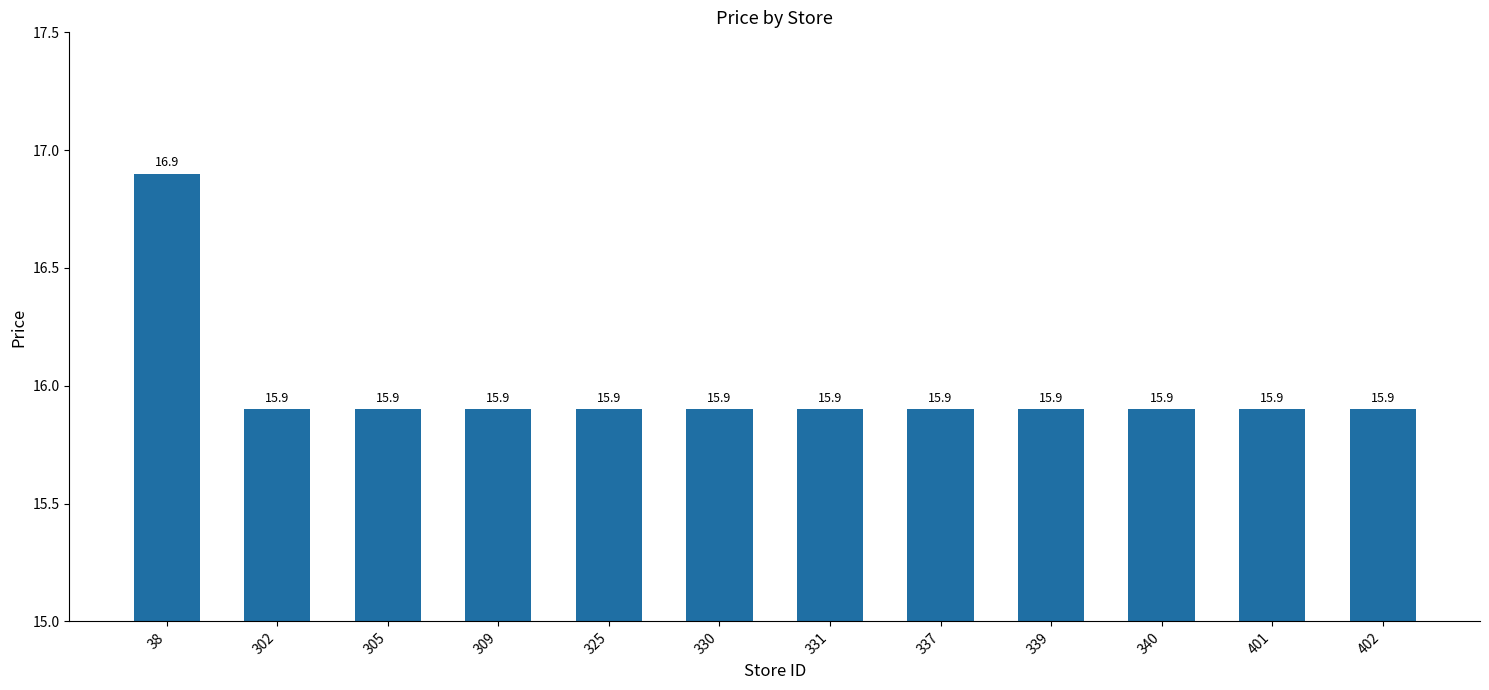

Reading left to right, list all the values displayed in this chart.

16.9	15.9	15.9	15.9	15.9	15.9	15.9	15.9	15.9	15.9	15.9	15.9